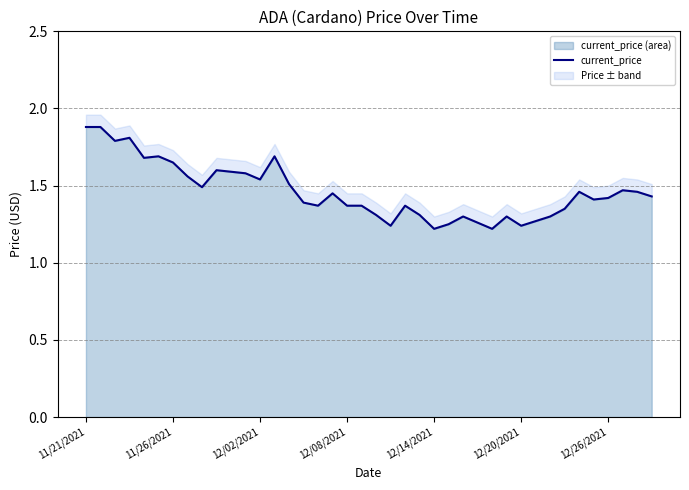

What is the sum of all values?

58.5